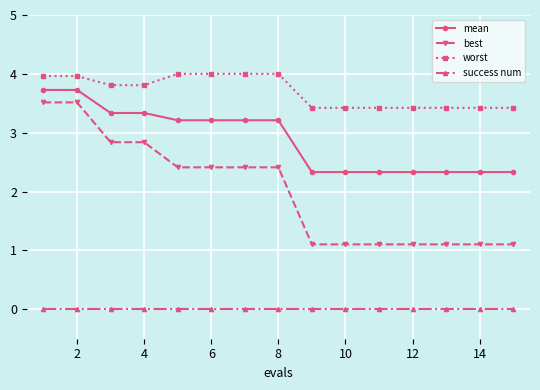

What is the value of the worst point at the 10th from the left?

3.4